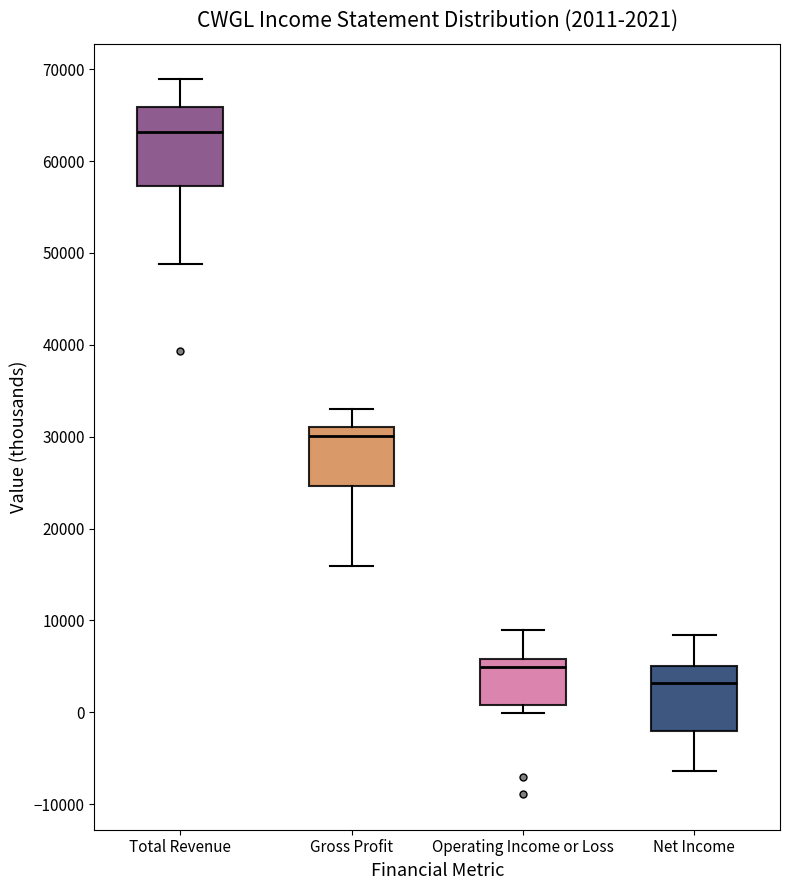

Which box is the tallest, from its lower edge to its upper edge?

Total Revenue